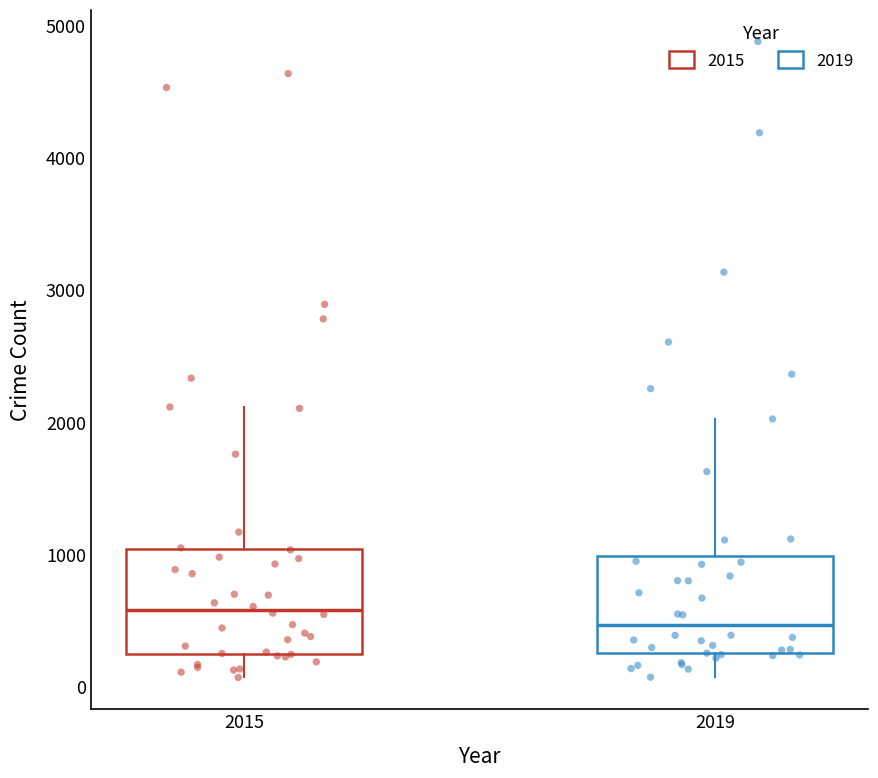

Reading left to right, read every box against the y-axis: the position of its median line, the range the box covers, and the ends of its whiskers. The values are not printed on the chart, so give them approximately, as read against the axis.

2015: median 600, box 300 to 1000, whiskers 100 to 2100
2019: median 500, box 300 to 1000, whiskers 100 to 2000